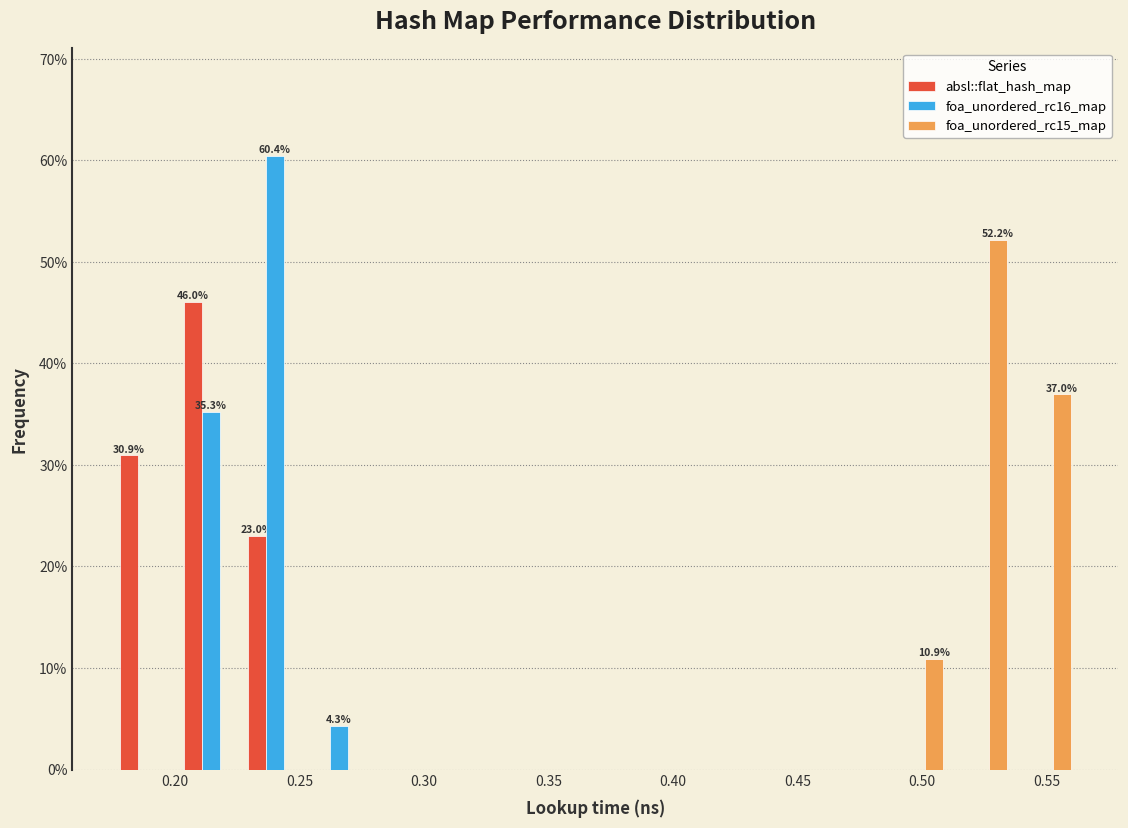

In the absl::flat_hash_map series, which range on the x-axis has the tallest bar?

0.200 to 0.225